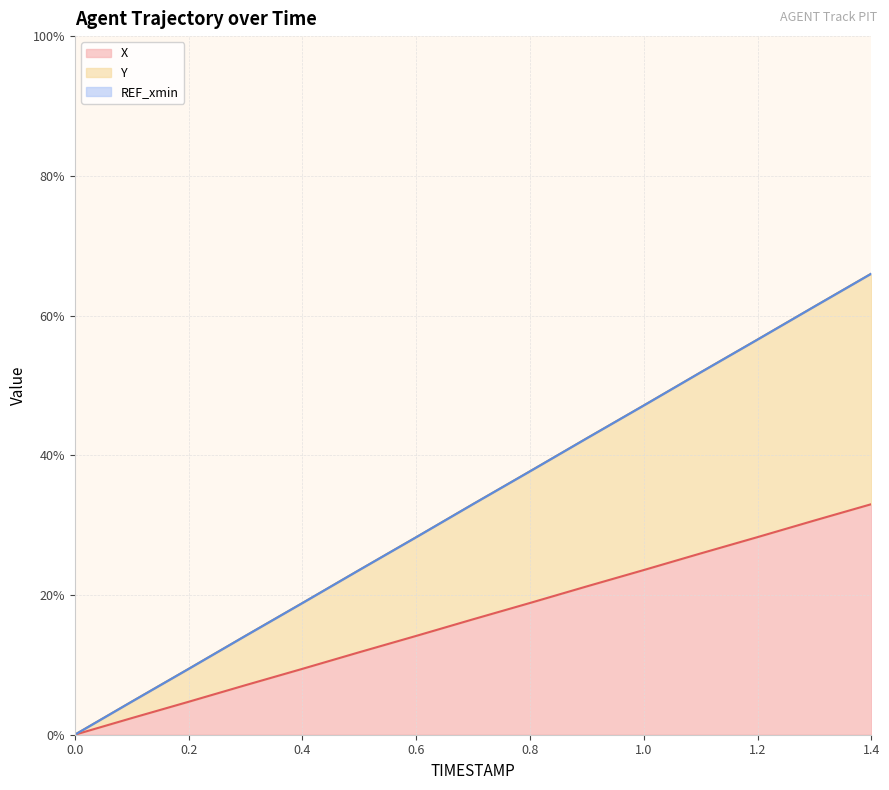

True or false: X has a value of 15.1 at 1.0.

False